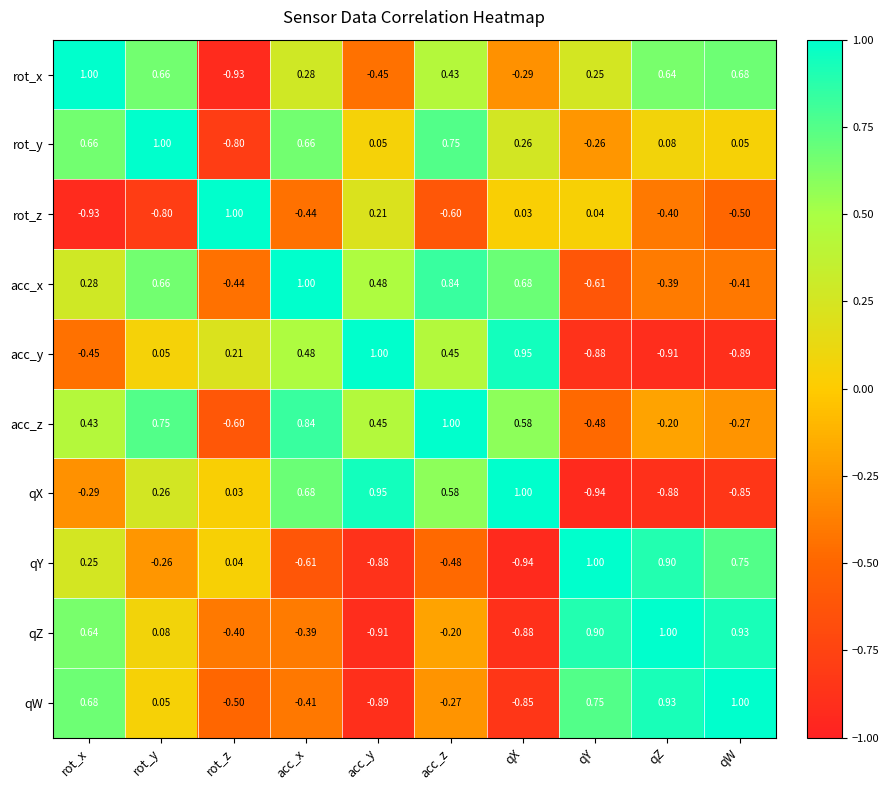

Which series has the largest total across all categories?

acc_z